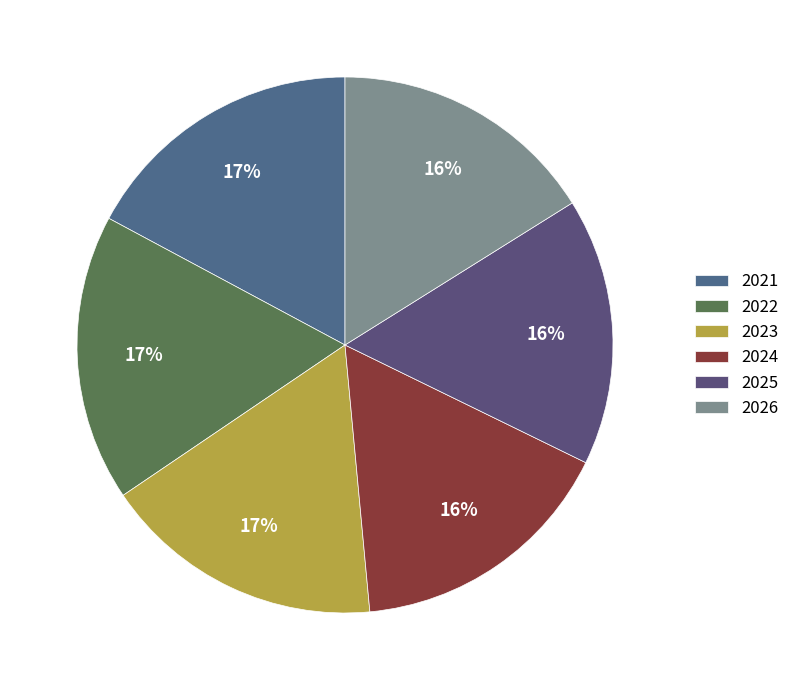

Is it true that 2026 is 16% of the pie?

True